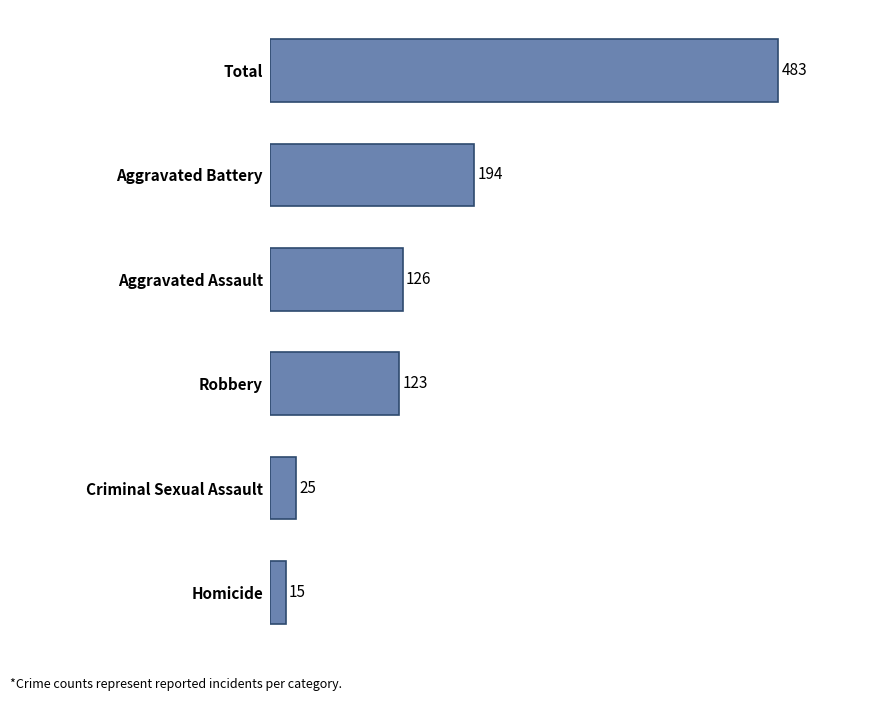

What value does the data have at Criminal Sexual Assault, to the nearest 5?

25